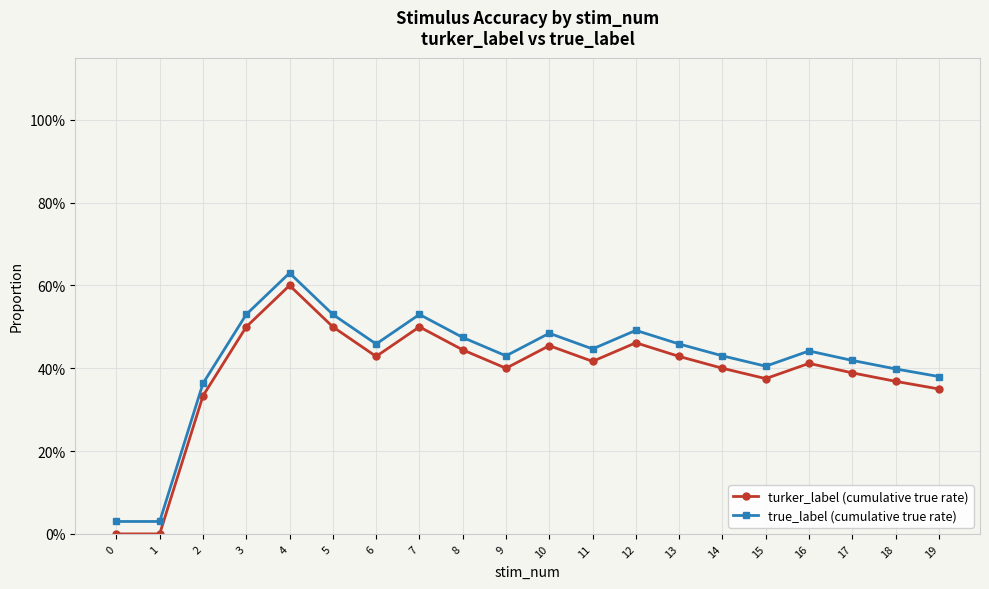

Does the chart have visible grid lines?

Yes